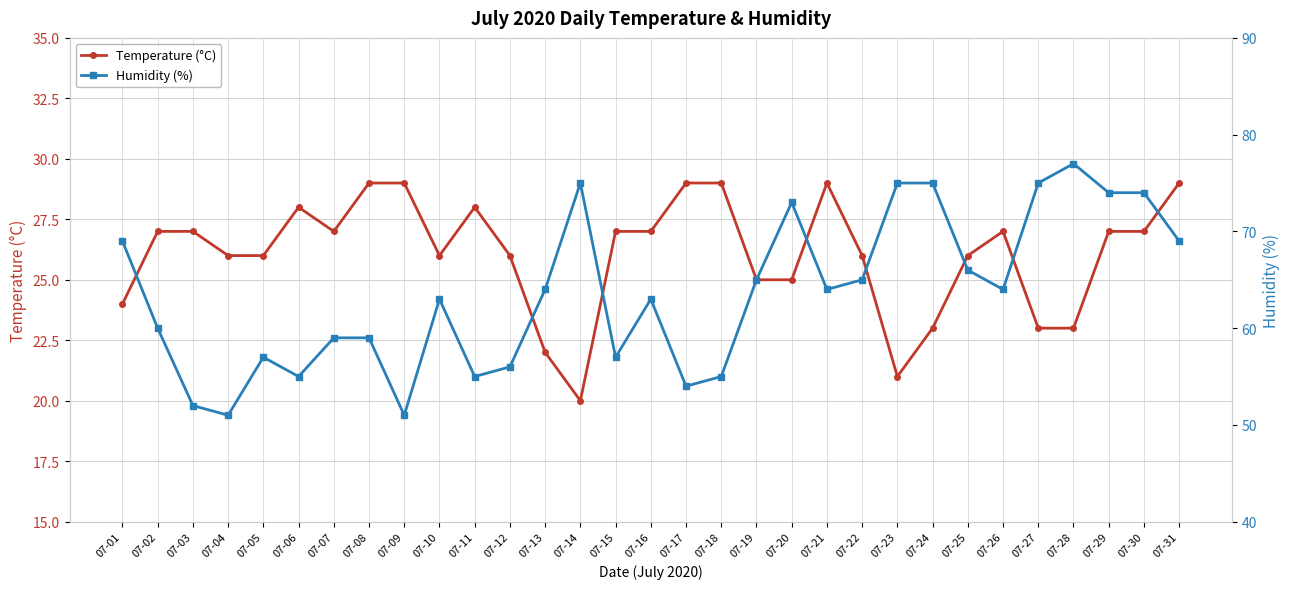

Is it true that Temperature (°C) equals 36 at 07-04?

False